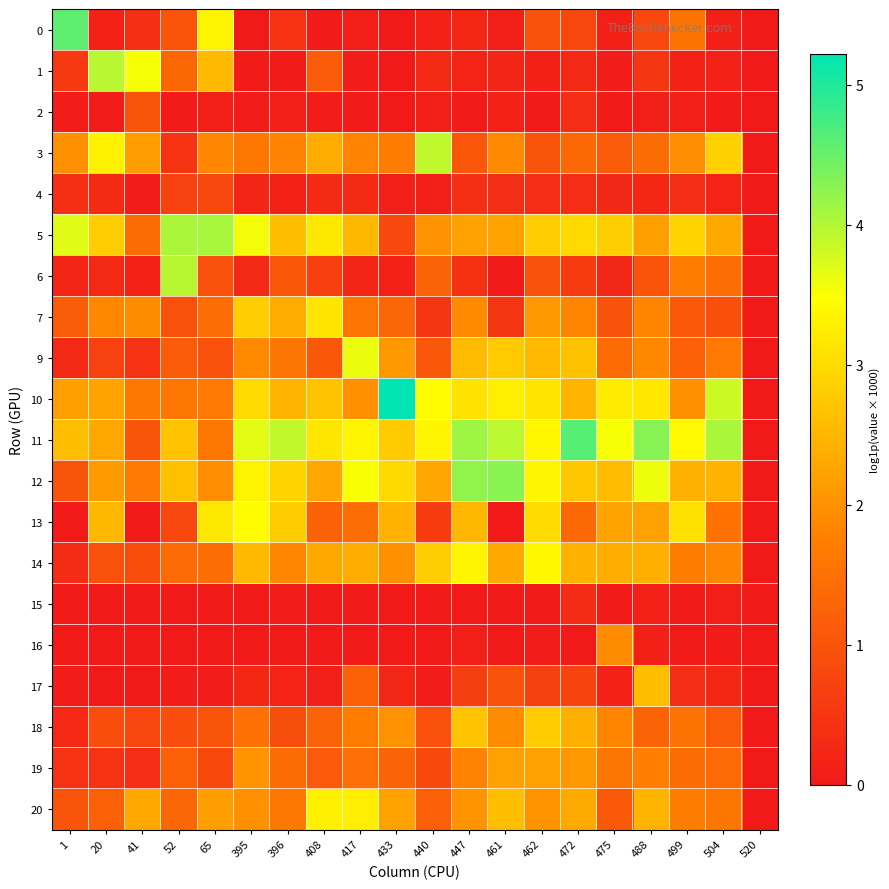

Reading left to right, extract all data points from this chart.

0: 1=4.6	20=0.1	41=0.4	52=1.0	65=3.3	395=0.0	396=0.4	408=0.0	417=0.1	433=0.0	440=0.1	447=0.3	461=0.1	462=1.0	472=0.8	475=0.1	488=0.8	499=1.5	504=0.1	520=0.0
1: 1=0.6	20=4.0	41=3.5	52=1.3	65=2.5	395=0.0	396=0.0	408=1.1	417=0.1	433=0.0	440=0.3	447=0.2	461=0.2	462=0.1	472=0.3	475=0.1	488=0.5	499=0.2	504=0.1	520=0.0
2: 1=0.1	20=0.1	41=1.0	52=0.0	65=0.1	395=0.1	396=0.1	408=0.1	417=0.0	433=0.0	440=0.1	447=0.0	461=0.1	462=0.0	472=0.4	475=0.0	488=0.1	499=0.1	504=0.0	520=0.0
3: 1=2.0	20=3.3	41=2.2	52=0.5	65=1.8	395=1.6	396=1.8	408=2.3	417=1.8	433=1.7	440=3.9	447=1.0	461=1.9	462=1.0	472=1.3	475=1.1	488=1.4	499=1.9	504=2.9	520=0.0
4: 1=0.4	20=0.3	41=0.1	52=0.7	65=0.8	395=0.2	396=0.1	408=0.3	417=0.3	433=0.1	440=0.1	447=0.4	461=0.4	462=0.3	472=0.3	475=0.2	488=0.3	499=0.4	504=0.2	520=0.0
5: 1=3.7	20=2.8	41=1.4	52=4.0	65=4.1	395=3.6	396=2.6	408=3.2	417=2.5	433=0.8	440=2.0	447=2.2	461=2.2	462=2.8	472=3.0	475=2.8	488=2.2	499=2.9	504=2.3	520=0.0
6: 1=0.2	20=0.3	41=0.1	52=4.0	65=1.0	395=0.3	396=1.0	408=0.7	417=0.2	433=0.1	440=1.3	447=0.4	461=0.0	462=1.0	472=0.6	475=0.2	488=1.0	499=1.7	504=1.5	520=0.0
7: 1=1.2	20=1.9	41=1.9	52=0.9	65=1.5	395=2.8	396=2.3	408=3.1	417=1.6	433=1.3	440=0.5	447=1.9	461=0.5	462=2.1	472=1.8	475=1.0	488=1.8	499=1.1	504=0.9	520=0.0
9: 1=0.3	20=0.7	41=0.5	52=1.1	65=0.9	395=1.9	396=1.6	408=1.1	417=3.6	433=2.1	440=1.1	447=2.6	461=2.8	462=2.5	472=2.7	475=1.4	488=1.9	499=1.2	504=1.6	520=0.0
10: 1=2.2	20=2.2	41=1.6	52=1.6	65=1.6	395=3.0	396=2.5	408=2.7	417=2.0	433=5.2	440=3.4	447=3.1	461=3.2	462=3.1	472=2.5	475=3.2	488=3.2	499=2.0	504=3.8	520=0.0
11: 1=2.6	20=2.3	41=1.0	52=2.7	65=1.6	395=3.7	396=3.9	408=3.1	417=3.3	433=2.8	440=3.4	447=4.1	461=3.9	462=3.4	472=4.6	475=3.5	488=4.3	499=3.4	504=4.0	520=0.0
12: 1=1.0	20=2.1	41=1.6	52=2.6	65=2.0	395=3.3	396=2.9	408=2.3	417=3.5	433=3.0	440=2.3	447=4.2	461=4.3	462=3.3	472=2.7	475=2.6	488=3.6	499=2.4	504=2.5	520=0.0
13: 1=0.0	20=2.5	41=0.0	52=0.8	65=3.2	395=3.4	396=2.8	408=1.2	417=1.5	433=2.4	440=0.6	447=2.5	461=0.0	462=3.0	472=1.4	475=2.2	488=2.2	499=3.1	504=1.5	520=0.0
14: 1=0.3	20=1.0	41=0.9	52=1.4	65=1.4	395=2.5	396=1.9	408=2.3	417=2.3	433=2.0	440=2.8	447=3.3	461=2.3	462=3.4	472=2.4	475=2.4	488=2.4	499=1.7	504=1.8	520=0.0
15: 1=0.0	20=0.0	41=0.0	52=0.0	65=0.0	395=0.0	396=0.1	408=0.0	417=0.0	433=0.0	440=0.0	447=0.0	461=0.0	462=0.0	472=0.3	475=0.0	488=0.1	499=0.0	504=0.1	520=0.0
16: 1=0.0	20=0.0	41=0.0	52=0.0	65=0.0	395=0.0	396=0.0	408=0.0	417=0.0	433=0.0	440=0.0	447=0.1	461=0.0	462=0.1	472=0.0	475=1.9	488=0.1	499=0.0	504=0.0	520=0.0
17: 1=0.1	20=0.0	41=0.0	52=0.1	65=0.1	395=0.3	396=0.2	408=0.1	417=1.2	433=0.2	440=0.1	447=0.6	461=1.0	462=0.7	472=0.7	475=0.1	488=2.6	499=0.4	504=0.2	520=0.0
18: 1=0.3	20=0.9	41=0.8	52=0.9	65=1.0	395=1.5	396=0.9	408=1.3	417=1.7	433=2.0	440=1.0	447=2.7	461=1.9	462=2.8	472=2.4	475=1.8	488=1.3	499=1.5	504=1.1	520=0.0
19: 1=0.4	20=0.4	41=0.4	52=1.2	65=0.8	395=2.0	396=1.4	408=1.1	417=1.5	433=1.3	440=0.8	447=1.8	461=2.2	462=2.2	472=2.1	475=1.6	488=1.8	499=1.4	504=1.4	520=0.0
20: 1=1.0	20=1.2	41=2.3	52=1.3	65=2.2	395=2.0	396=1.6	408=3.3	417=3.3	433=2.2	440=1.2	447=2.0	461=2.6	462=2.0	472=2.3	475=1.1	488=2.5	499=1.7	504=1.6	520=0.0